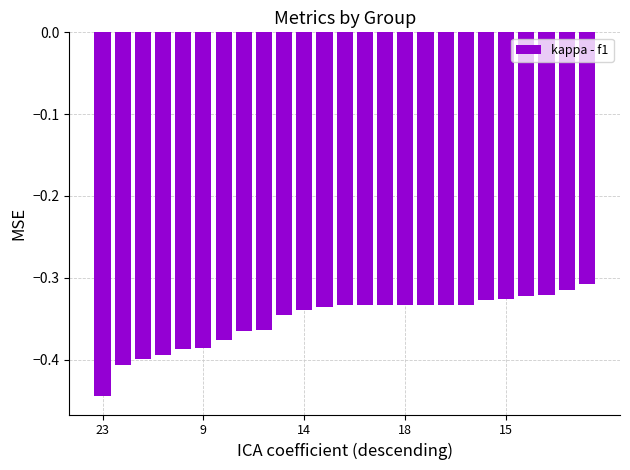

What is the sum of all values?

-8.8